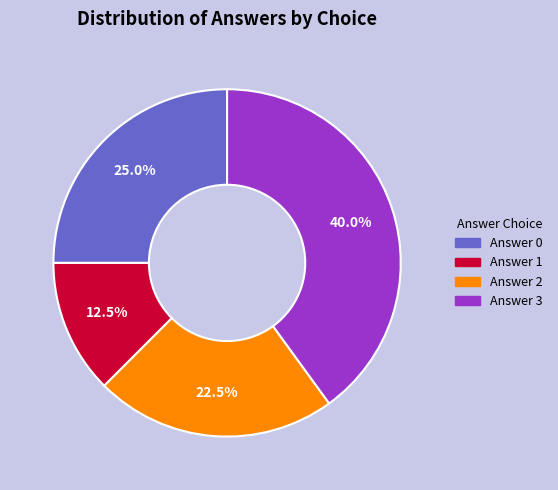

Does any single category account for the majority?

No